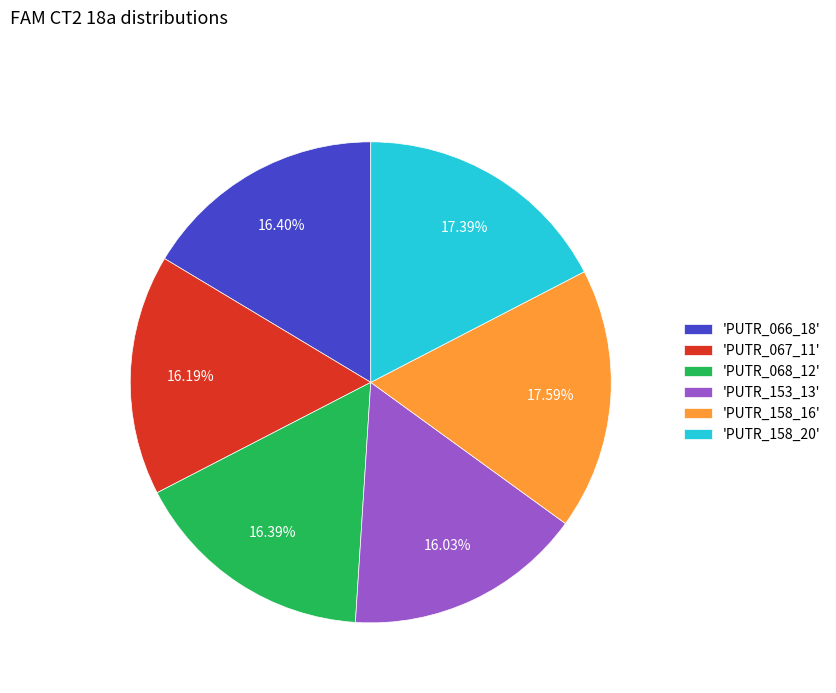

Is there any slice that represents more than half of the pie?

No